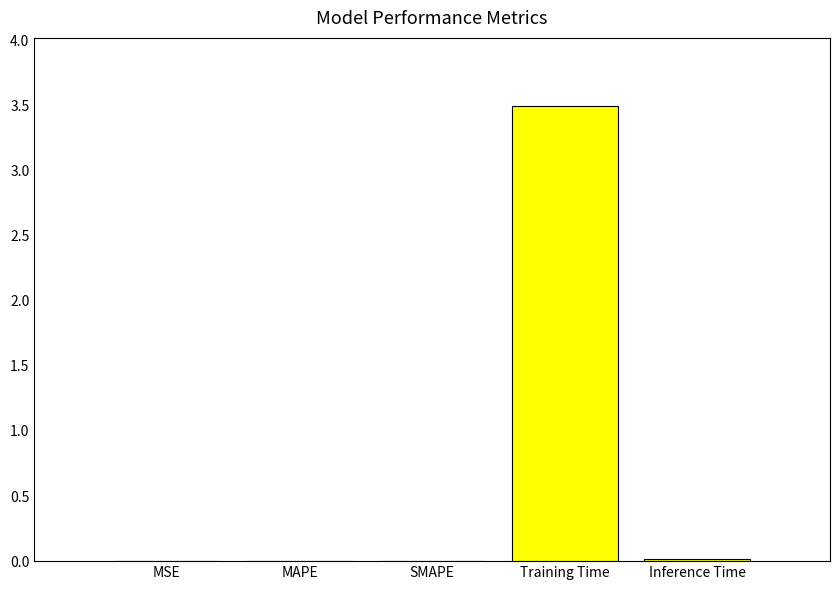

What is the sum of all values?

3.5